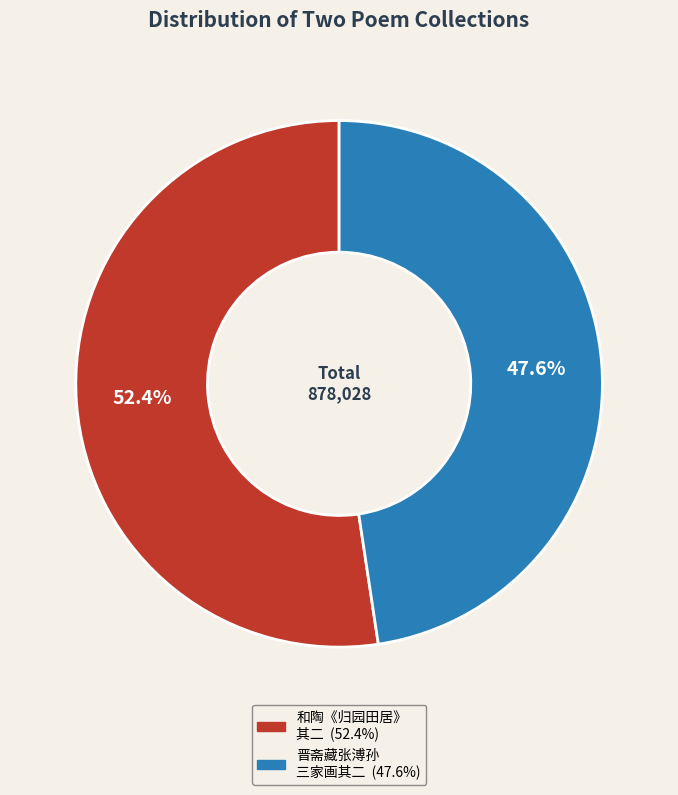

To the nearest percent, what is the average slice percentage?

50%